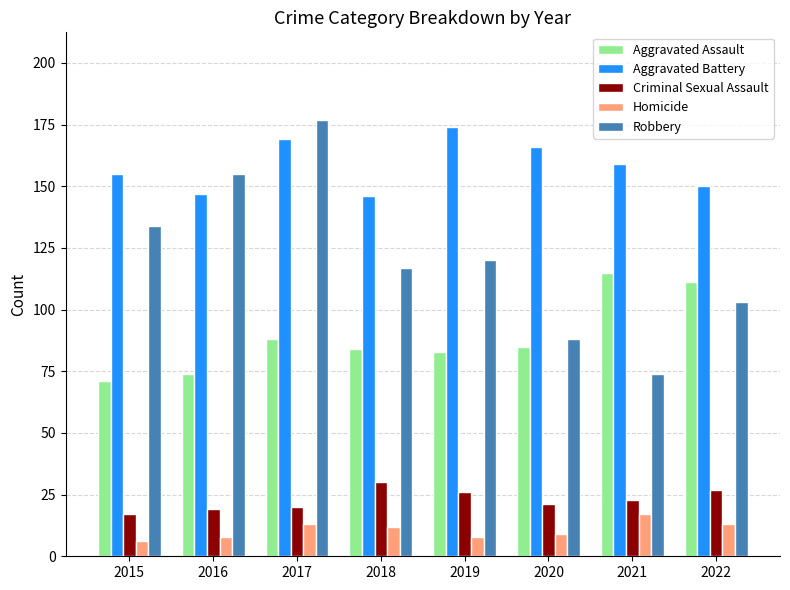

The Homicide series shows 8 at 2019. True or false?

True